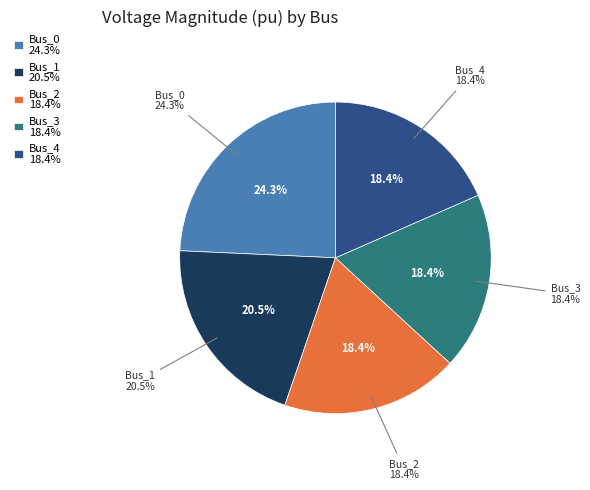

What percentage is the Bus_4 slice, to the nearest percent?

18%